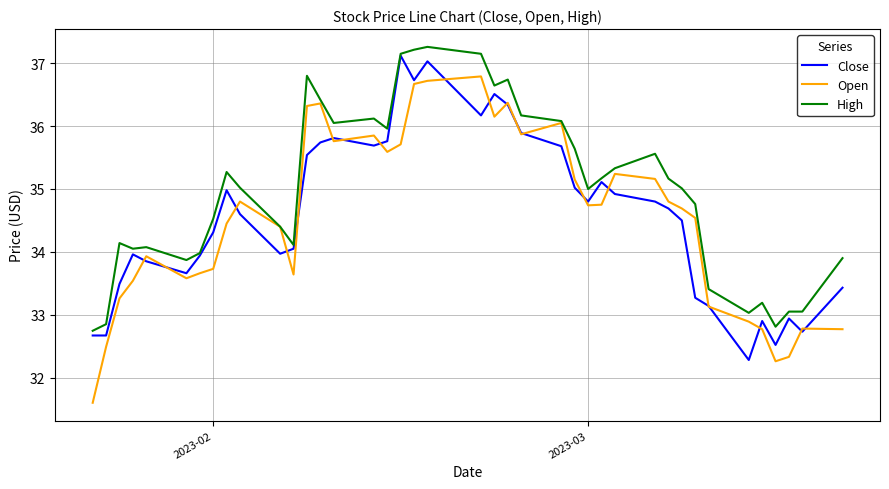

What is the maximum value shown in the chart?

37.3